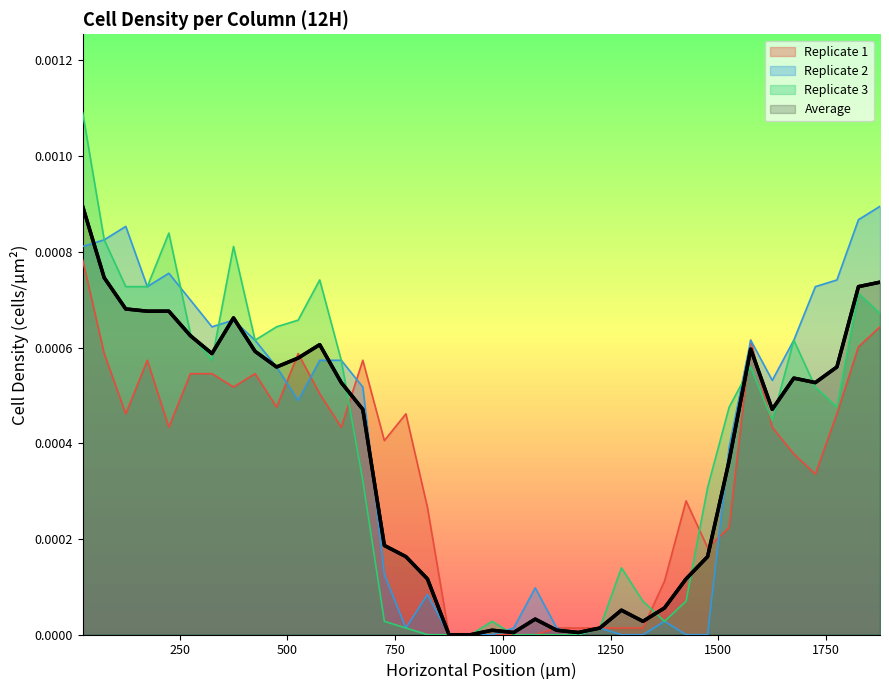

Which series has the largest range (max minus min)?

Replicate 3